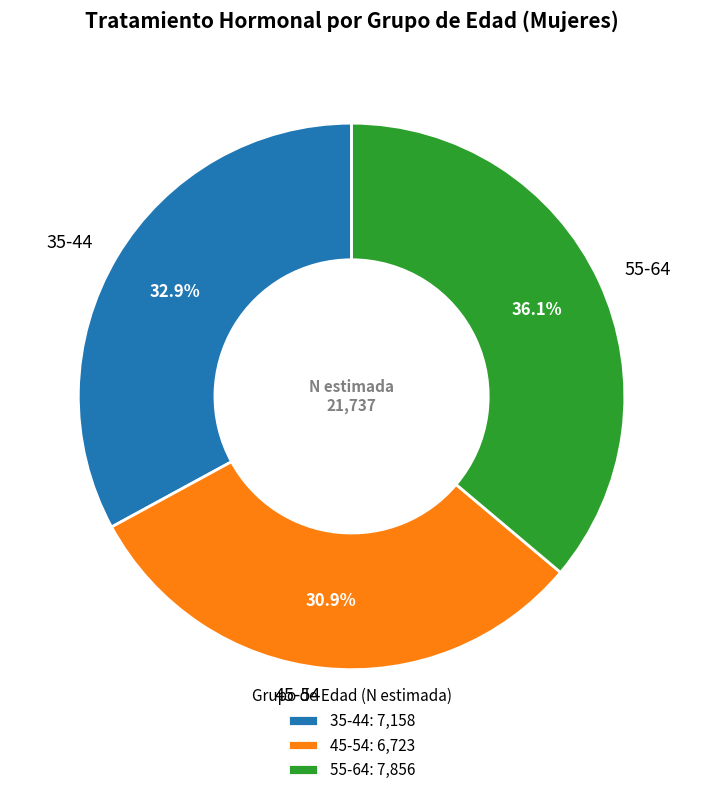

Is the sum of 35-44 and 55-64 greater than half?

Yes